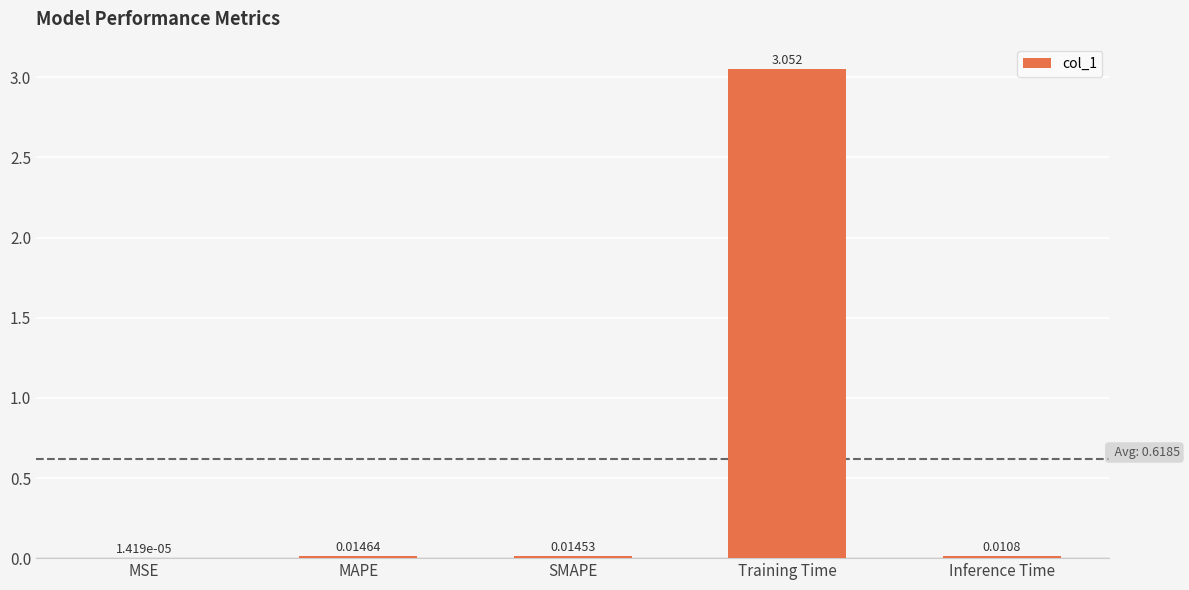

Which category has the highest value across all series?

Training Time